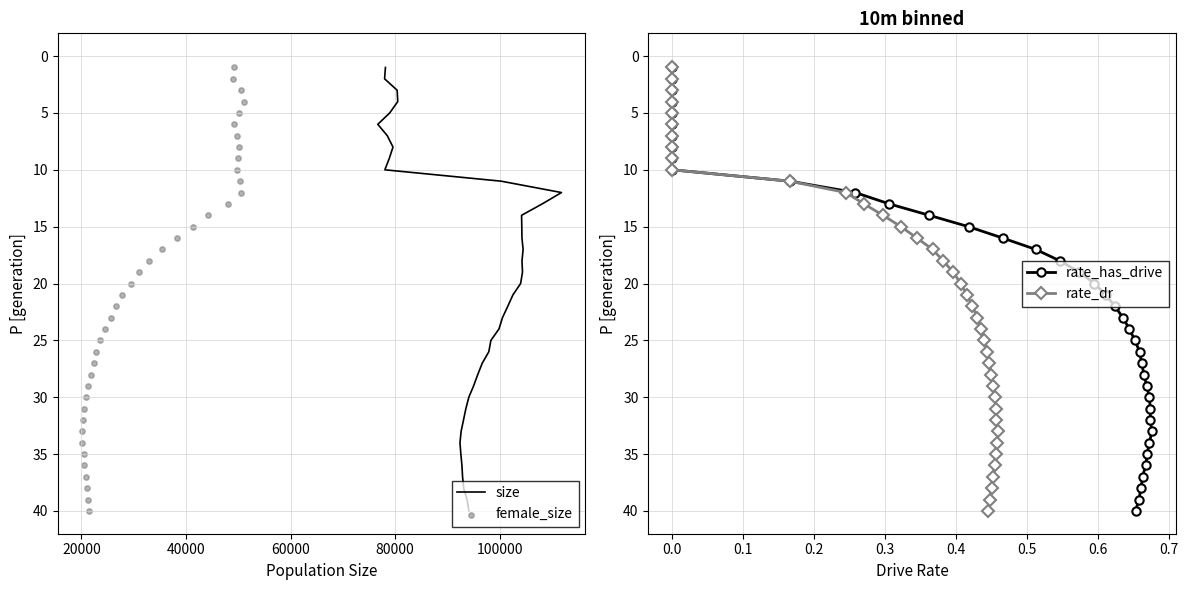

Which series has the widest spread of Y values?

size